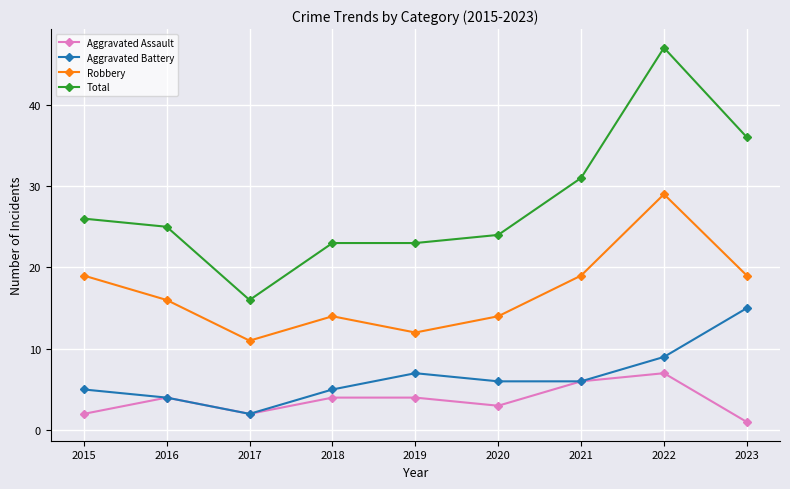

At which category is the sum across all series the highest?

2022